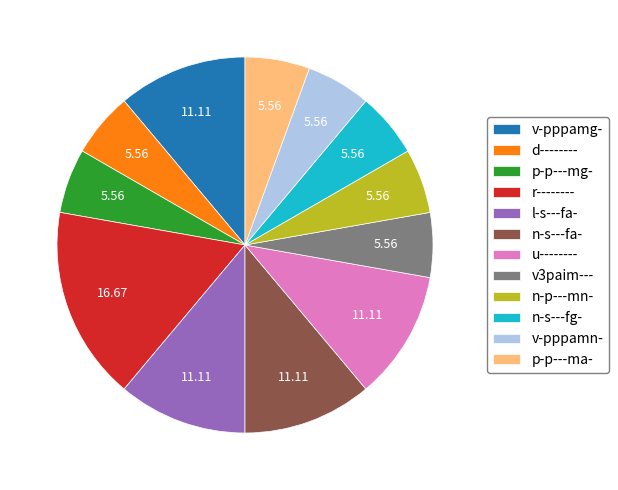

Does r-------- represent more than half of the total?

No